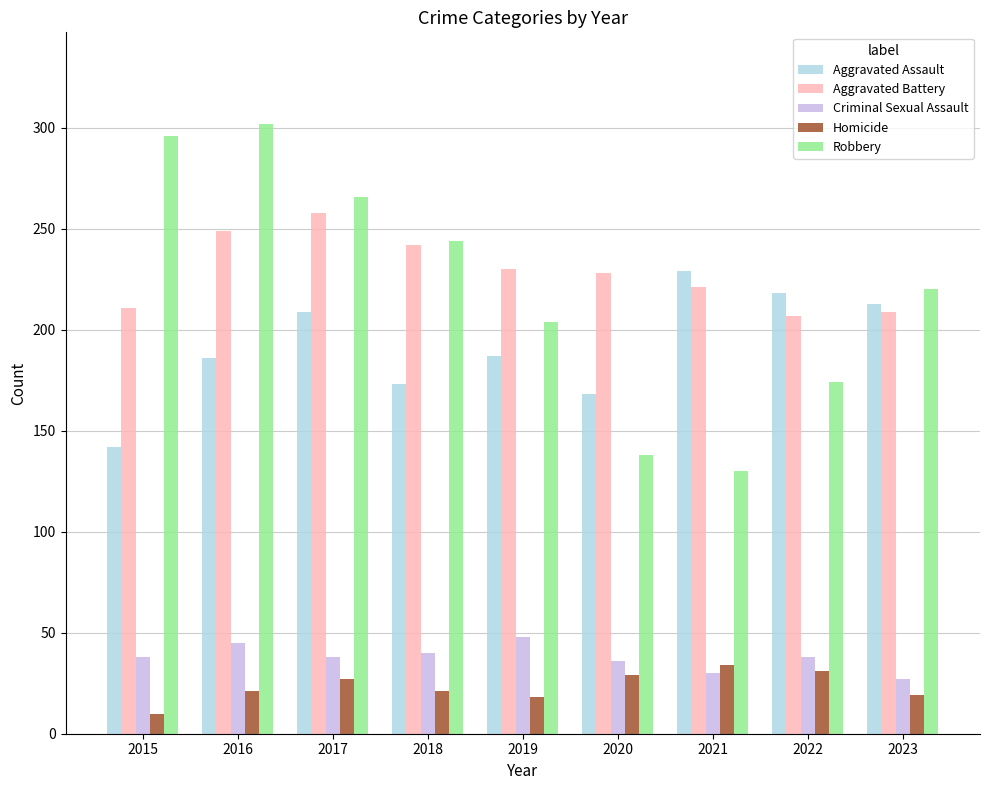

What is the difference between the highest and lowest values at 2018?

223